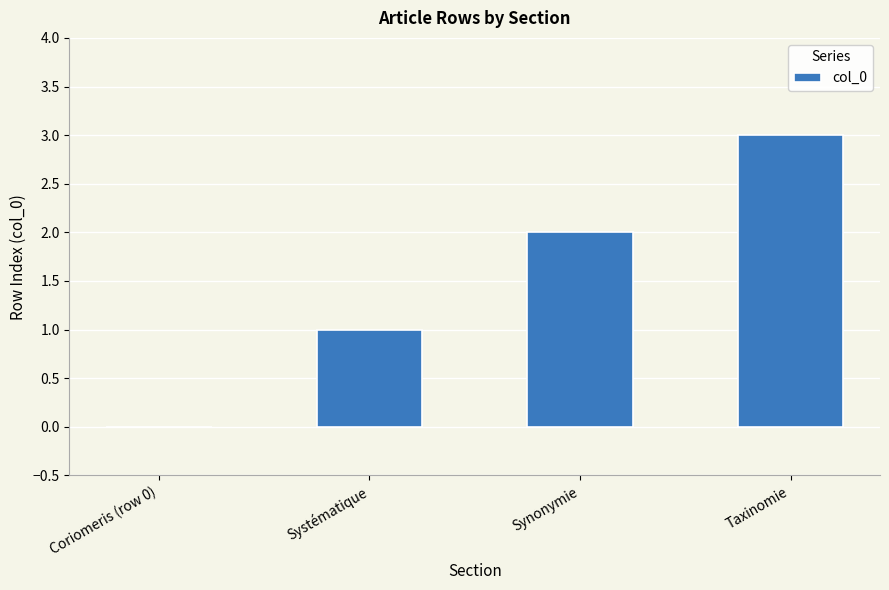

Which category has the highest value across all series?

Taxinomie